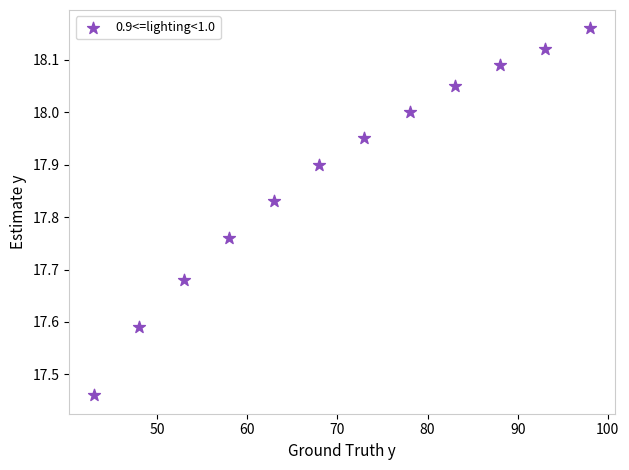

What is the average X value?

70.5